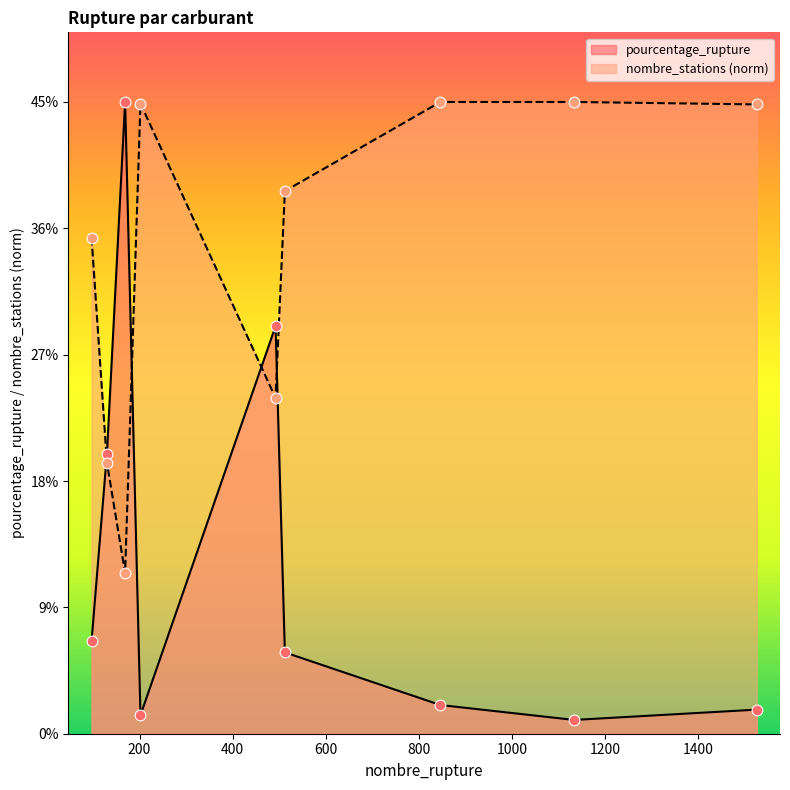

What are all the series names shown in the legend?

pourcentage_rupture, nombre_stations (norm)